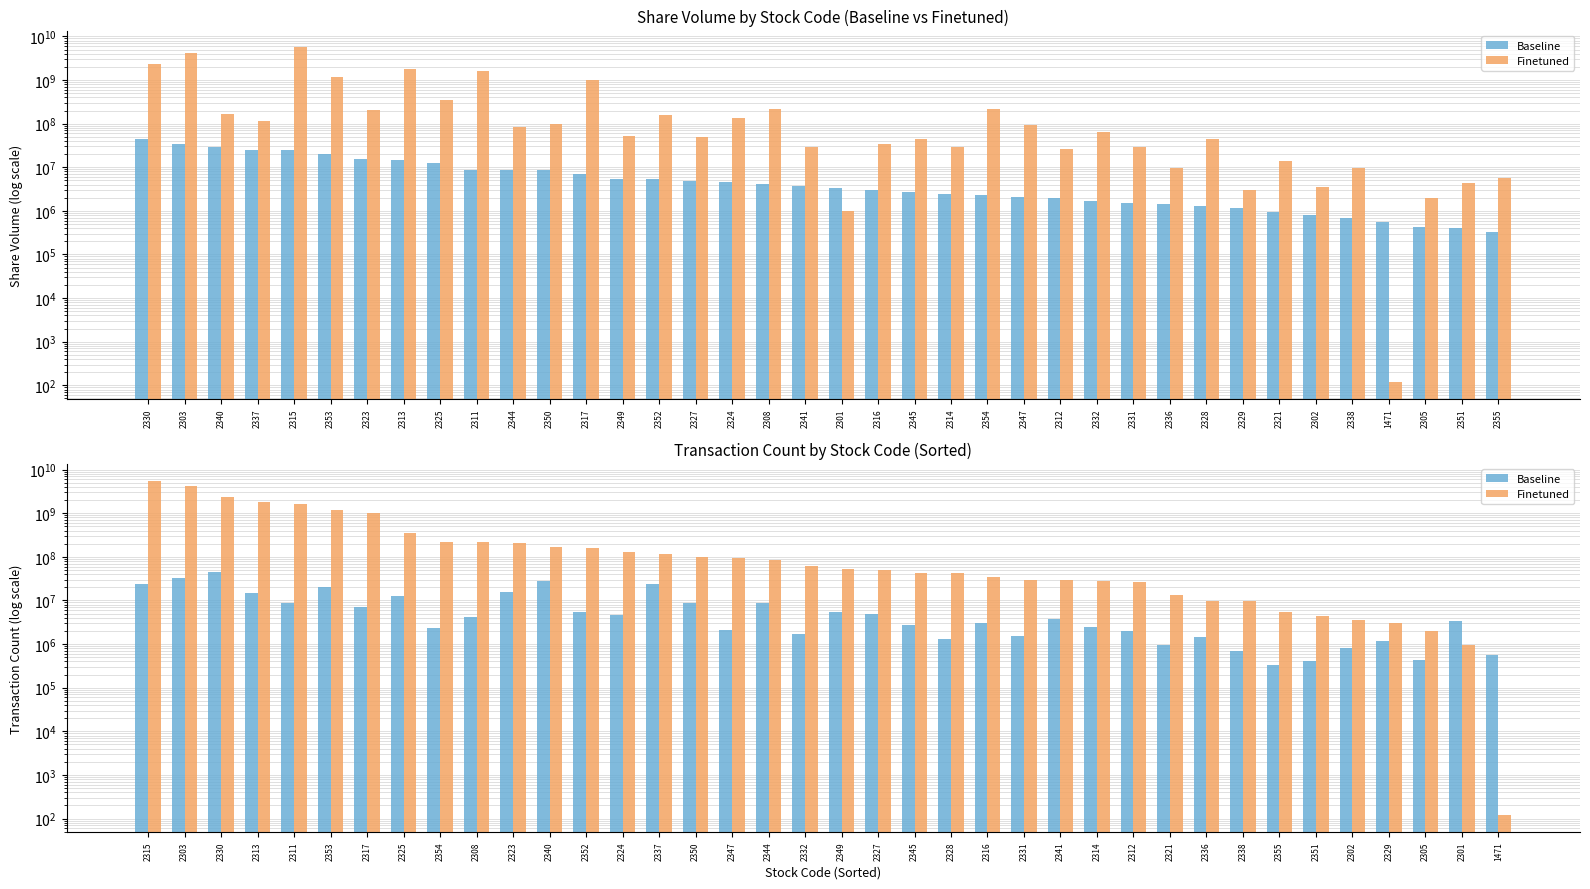

Which series has the widest spread of values?

Finetuned